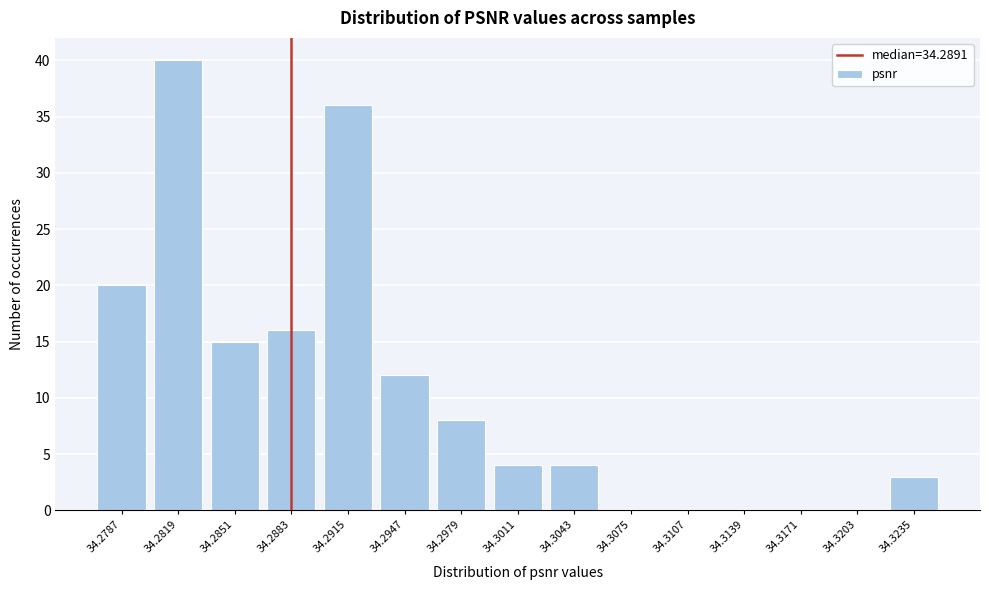

Reading left to right, transcribe all the data shown in this chart.

34.2787=20	34.2819=40	34.2851=15	34.2883=16	34.2915=36	34.2947=12	34.2979=8	34.3011=4	34.3043=4	34.3075=0	34.3107=0	34.3139=0	34.3171=0	34.3203=0	34.3235=3